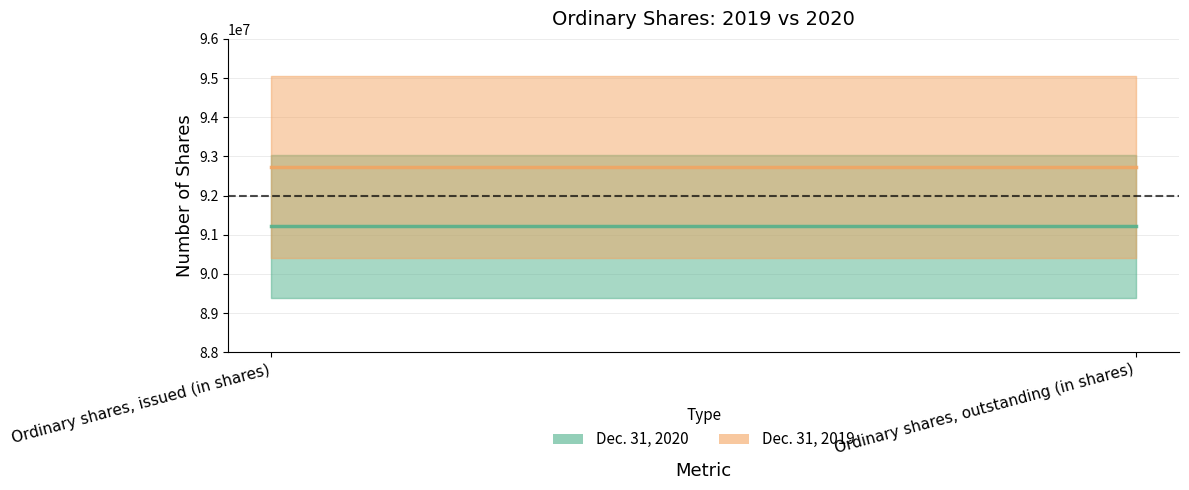

At which label does Dec. 31, 2020 reach its minimum?

Ordinary shares, issued (in shares)